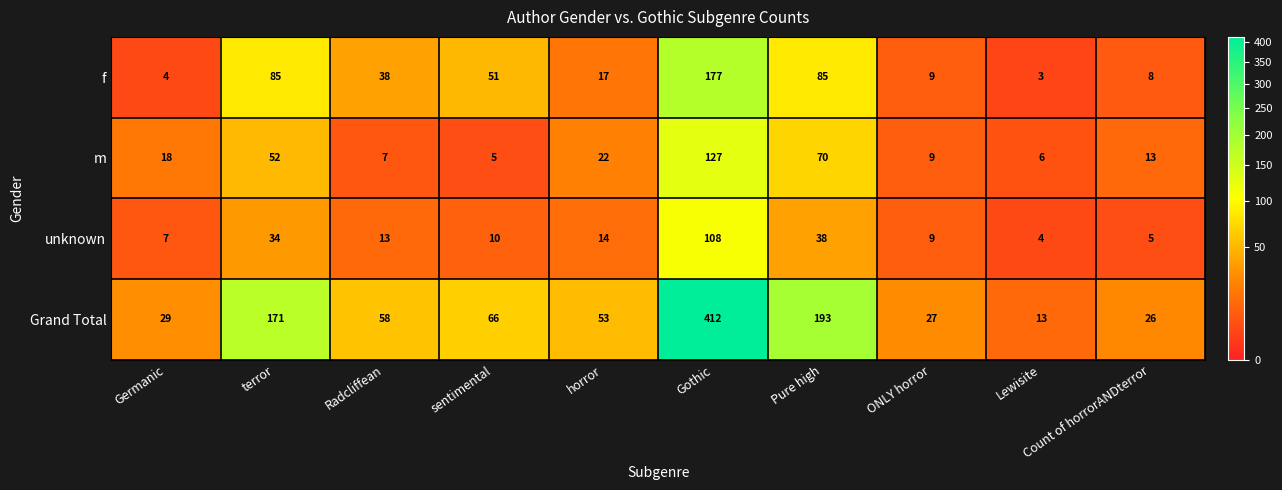

What is the spread (max minus min) of values at Radcliffean?

51